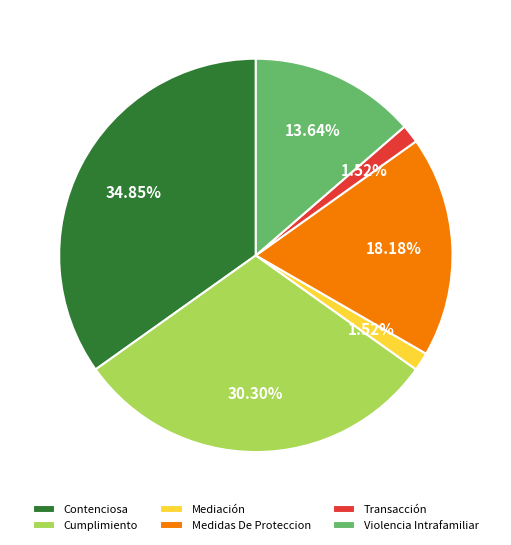

Does any single category account for the majority?

No